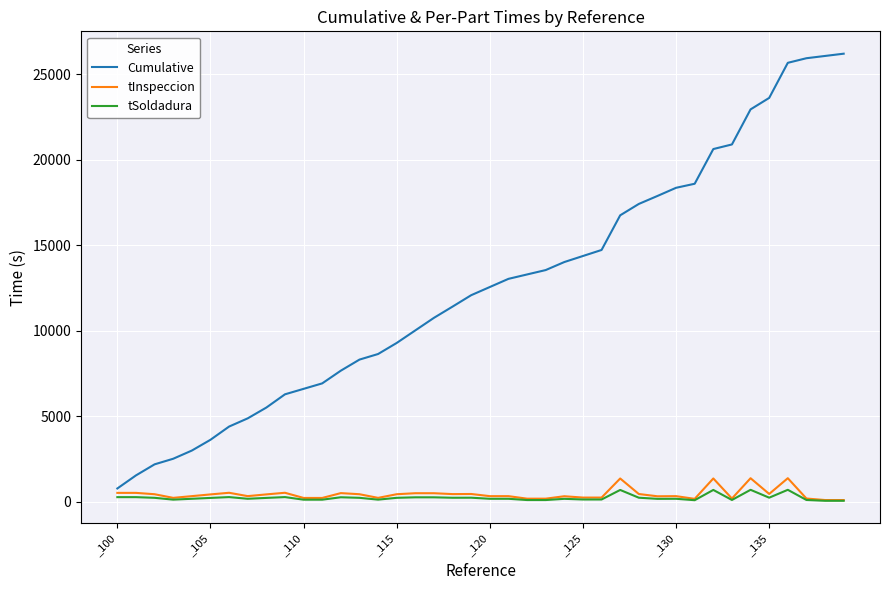

What is the lowest value of the Cumulative series?

765.4